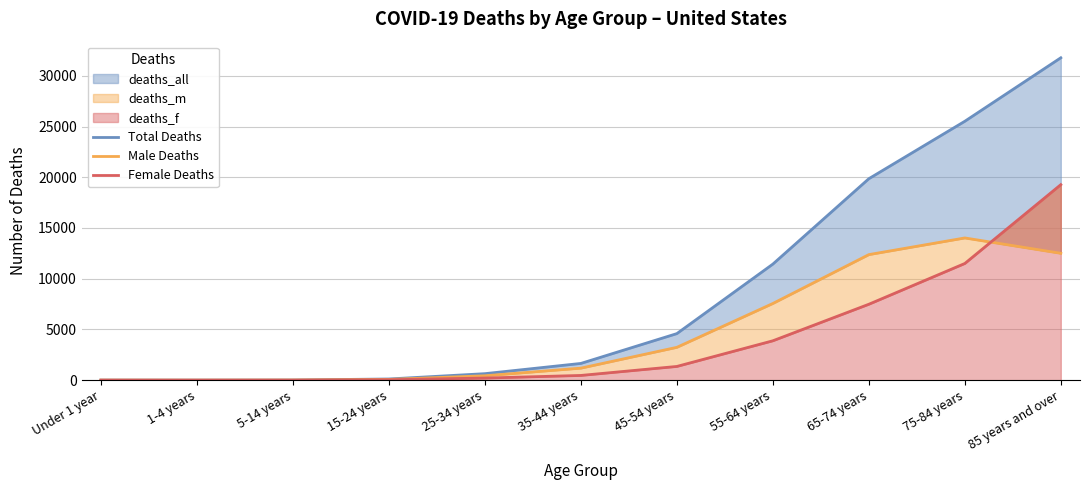

At which category is the sum across all series the highest?

85 years and over